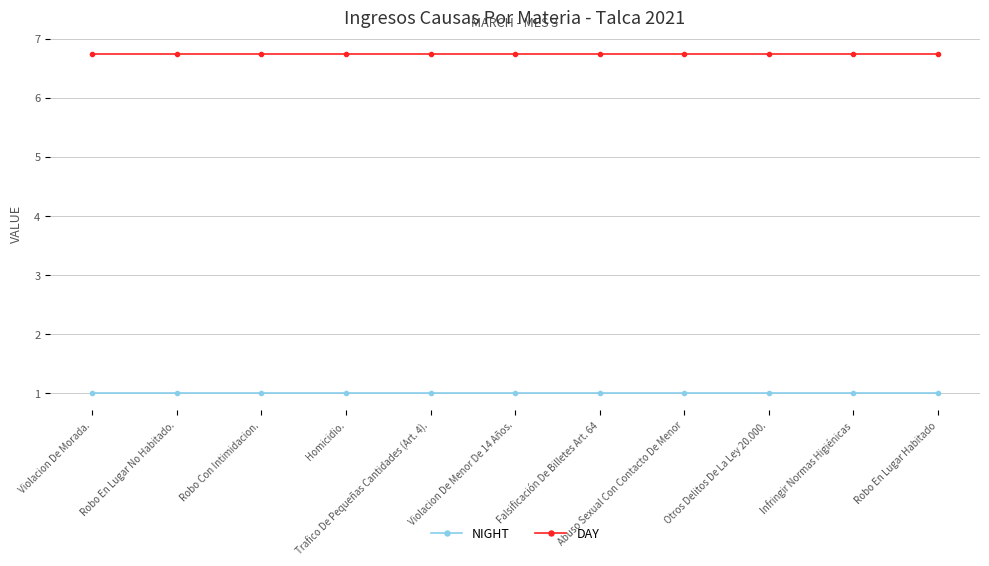

What is the lowest value of the DAY series?

6.7